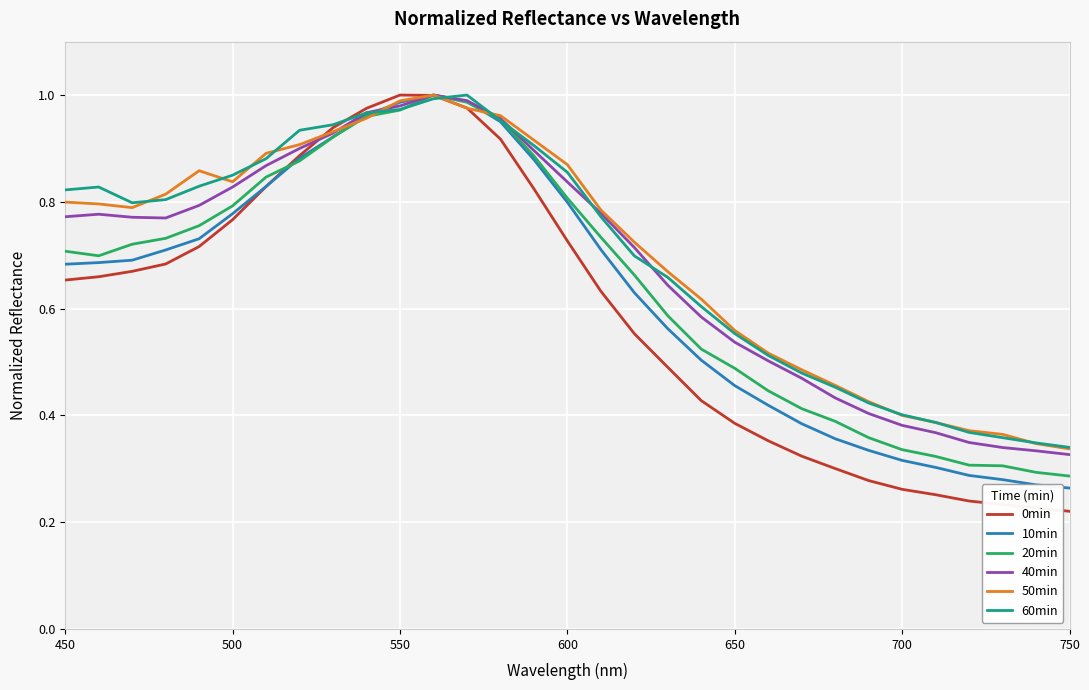

True or false: 20min and 40min intersect in this chart.

False